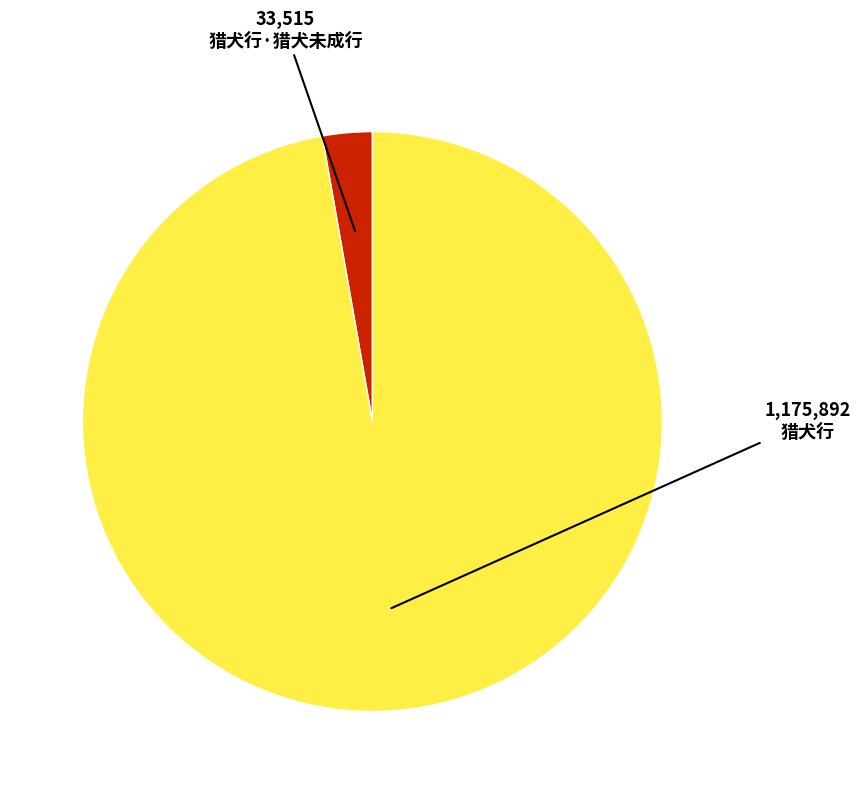

Between 猎犬行·猎犬未成行 and 猎犬行, which is larger?

猎犬行